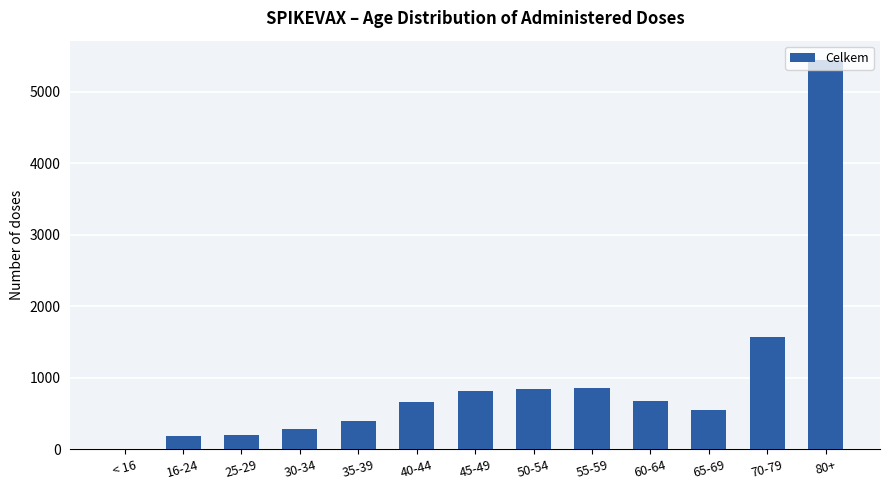

Where is the data nearest to the value 2720?

70-79